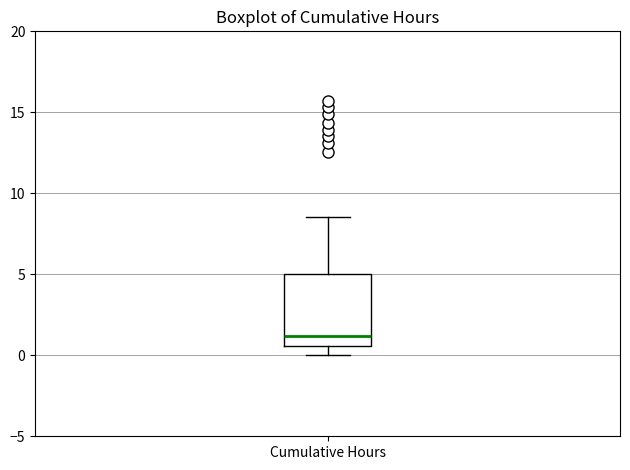

Where does the lower whisker of the box for Cumulative Hours end on the y-axis? The values are not printed on the chart, so give them approximately, as read against the axis.

0.0